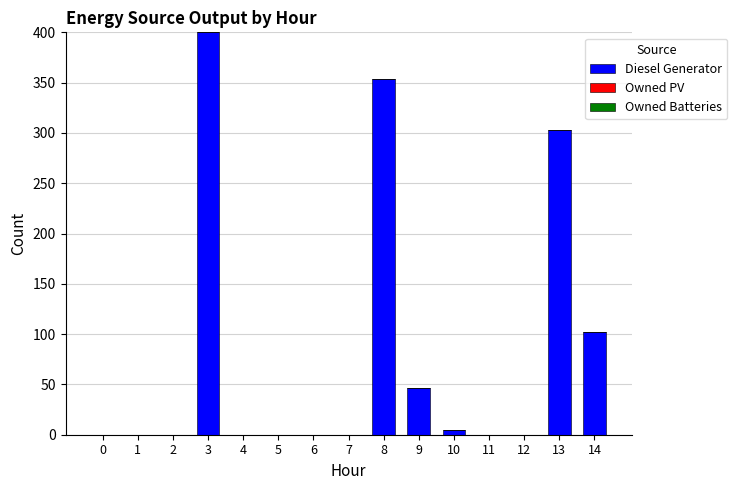

Are the bars horizontal?

No